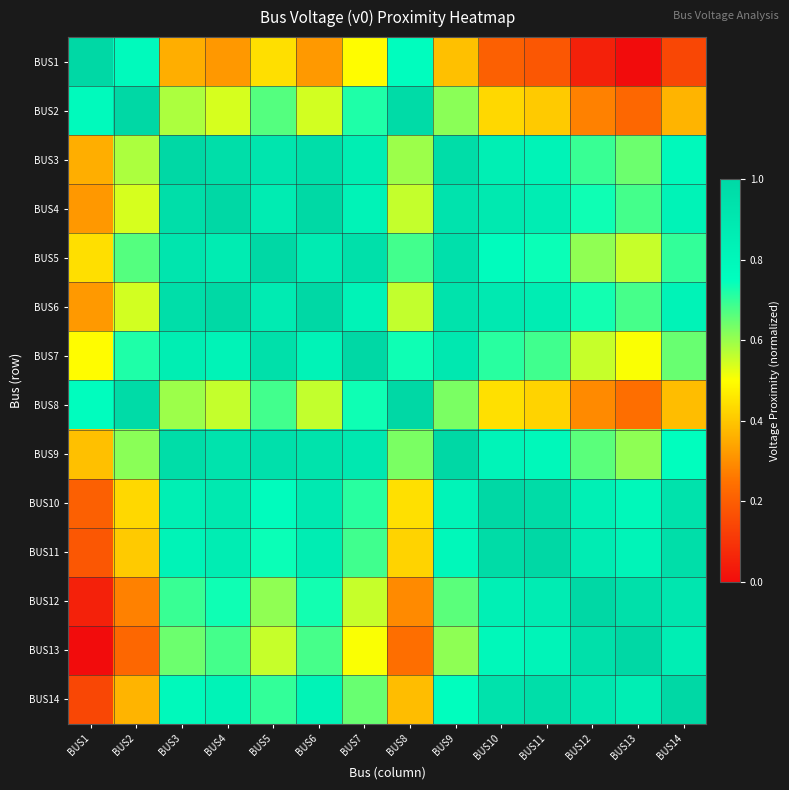

What is the total value across all series at BUS12?

9.2